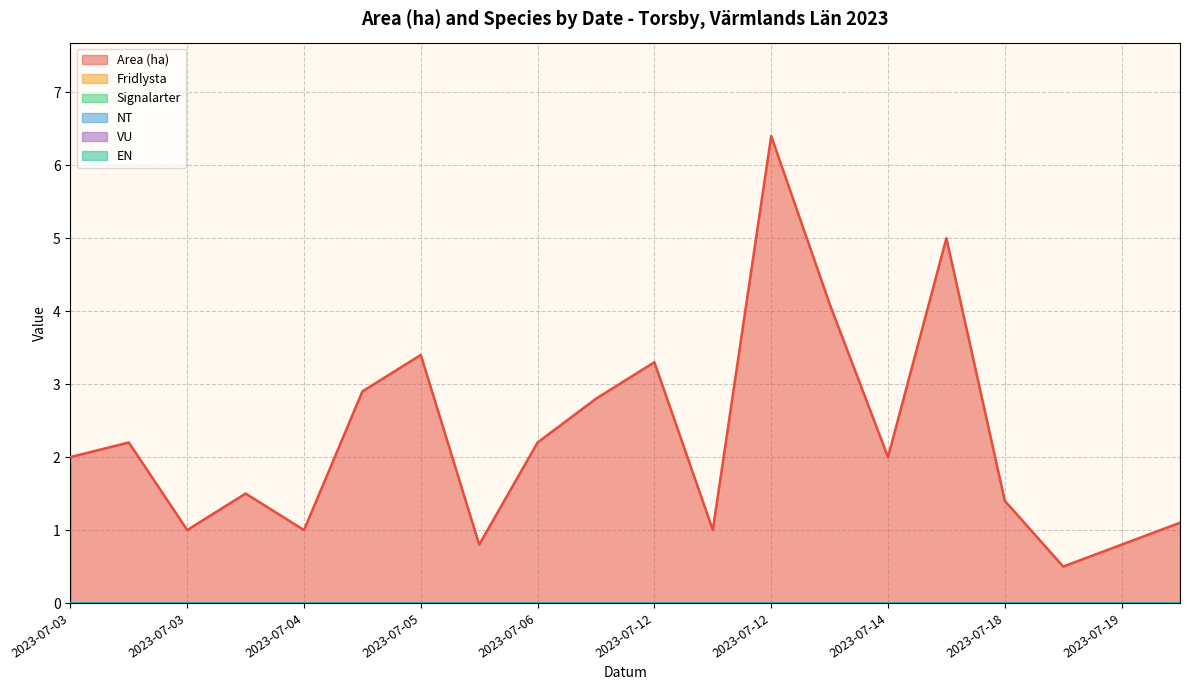

What is the sum of all Area (ha) values?

45.4